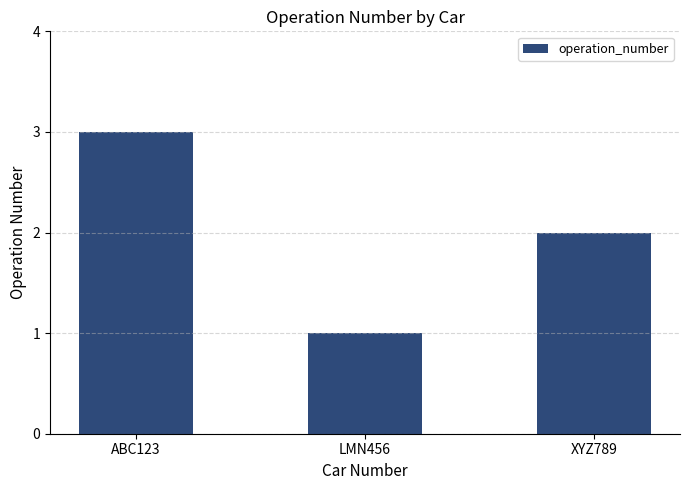

What is the sum of all values?

6